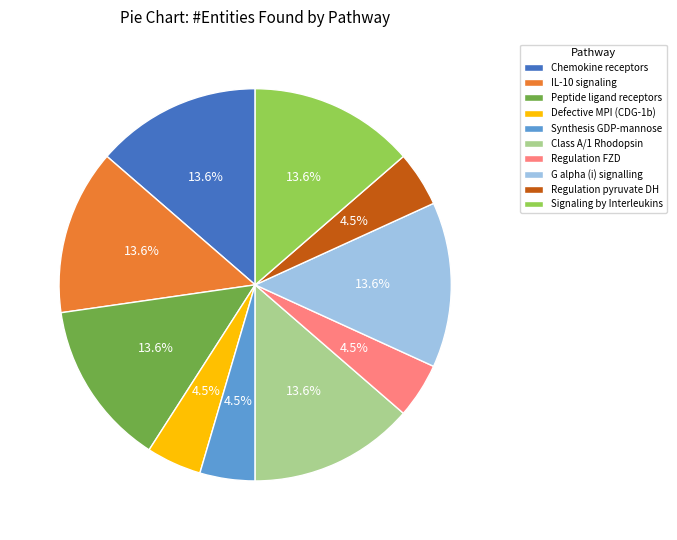

Does Peptide ligand receptors represent more than half of the total?

No